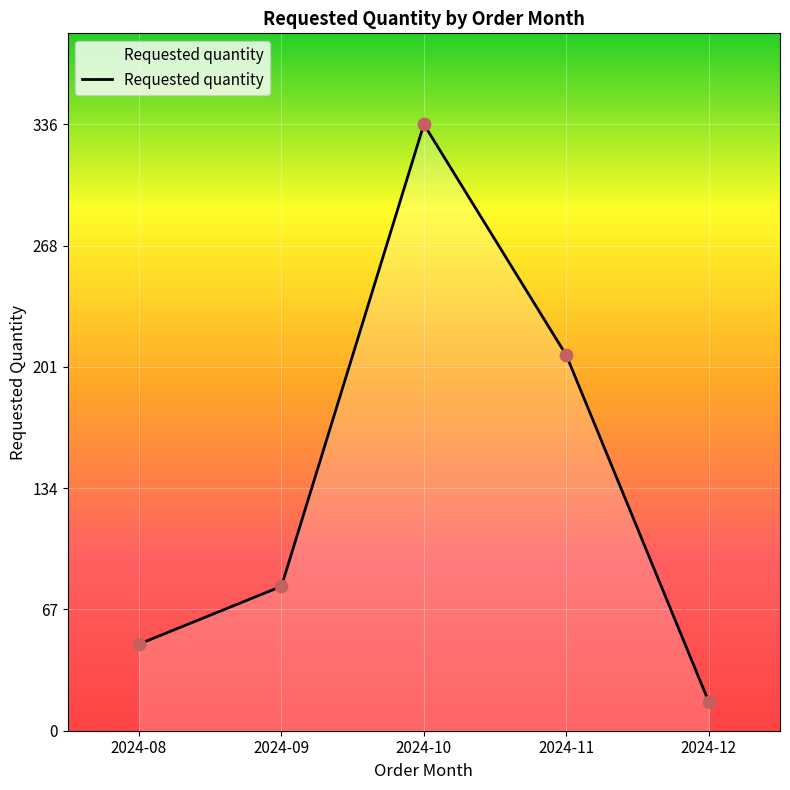

Approximately how many times larger is the value at 2024-08 compared to 2024-12?

3.0